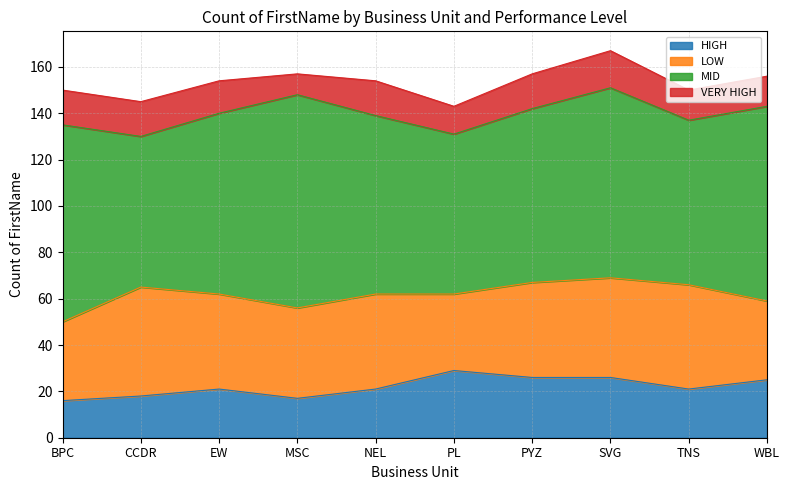

What is the value of the MID point at the 5th from the left?

77